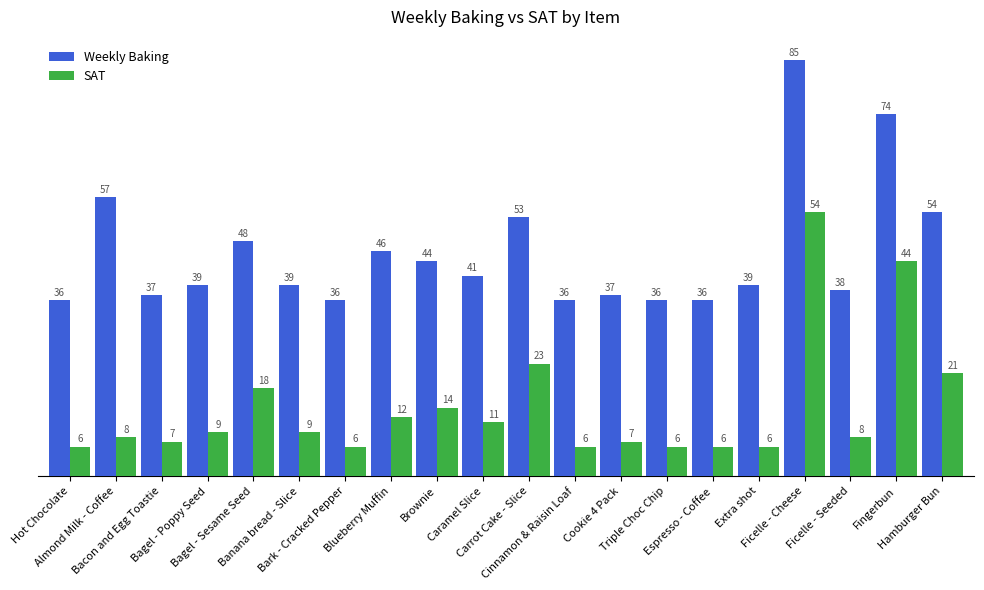

What is the average value of the SAT series?

14